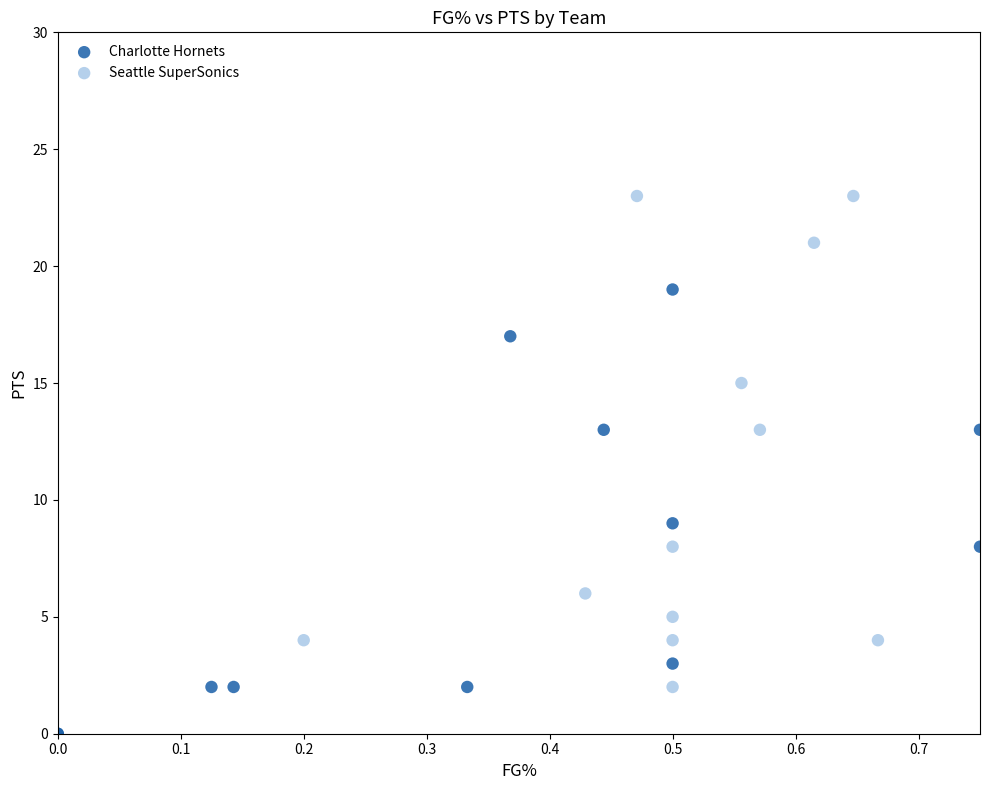

Which series reaches the maximum Y coordinate?

Seattle SuperSonics